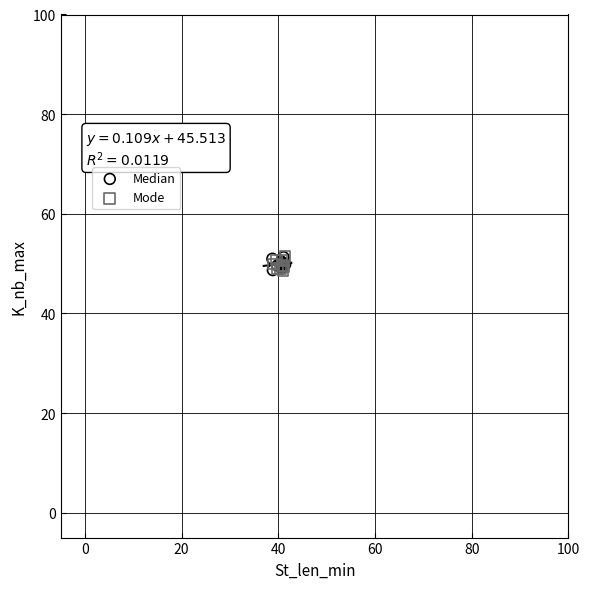

What are all the series names shown in the legend?

Median, Mode